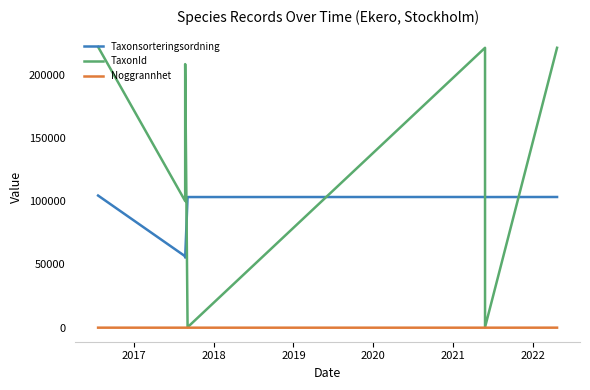

What is the total value across all series at 2020?

324419